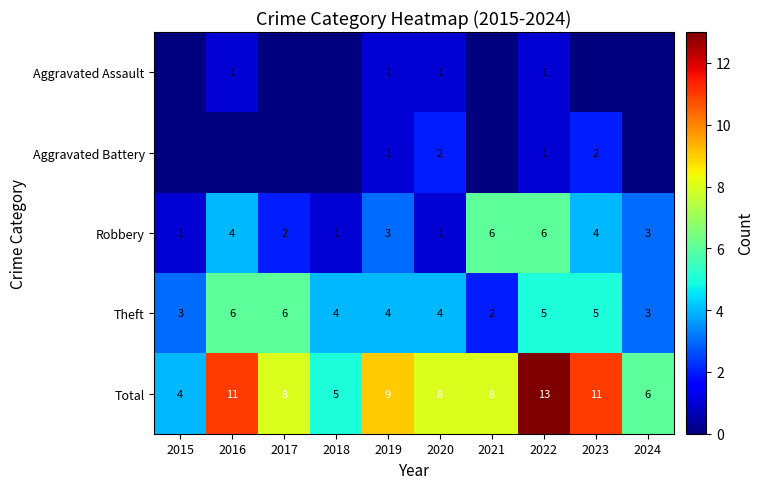

What is the approximate value of Theft at 2016?

6